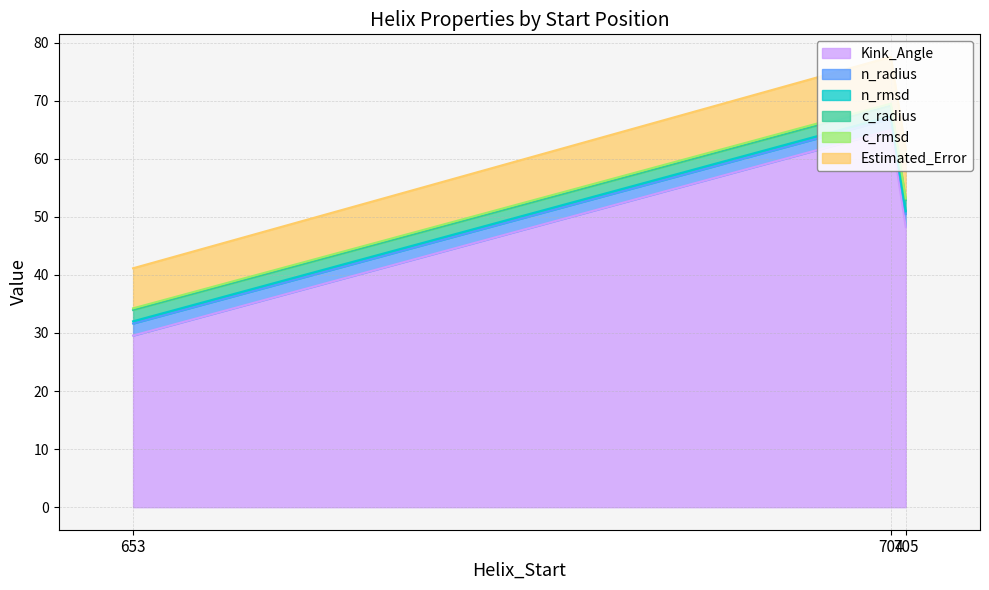

At which label does n_radius reach its minimum?

704